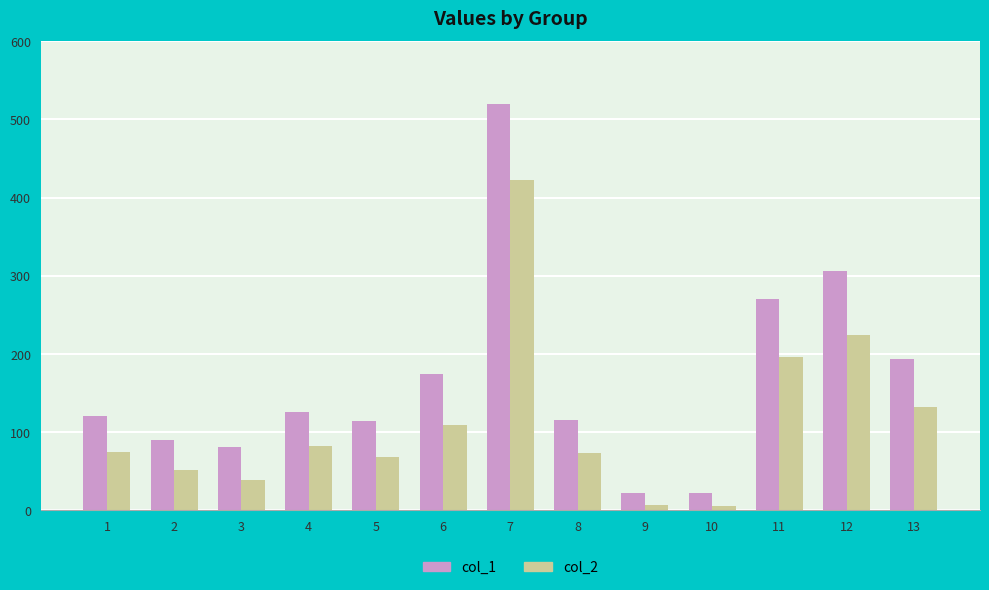

What is the sum of the col_2 values at 9 and 12?

230.8